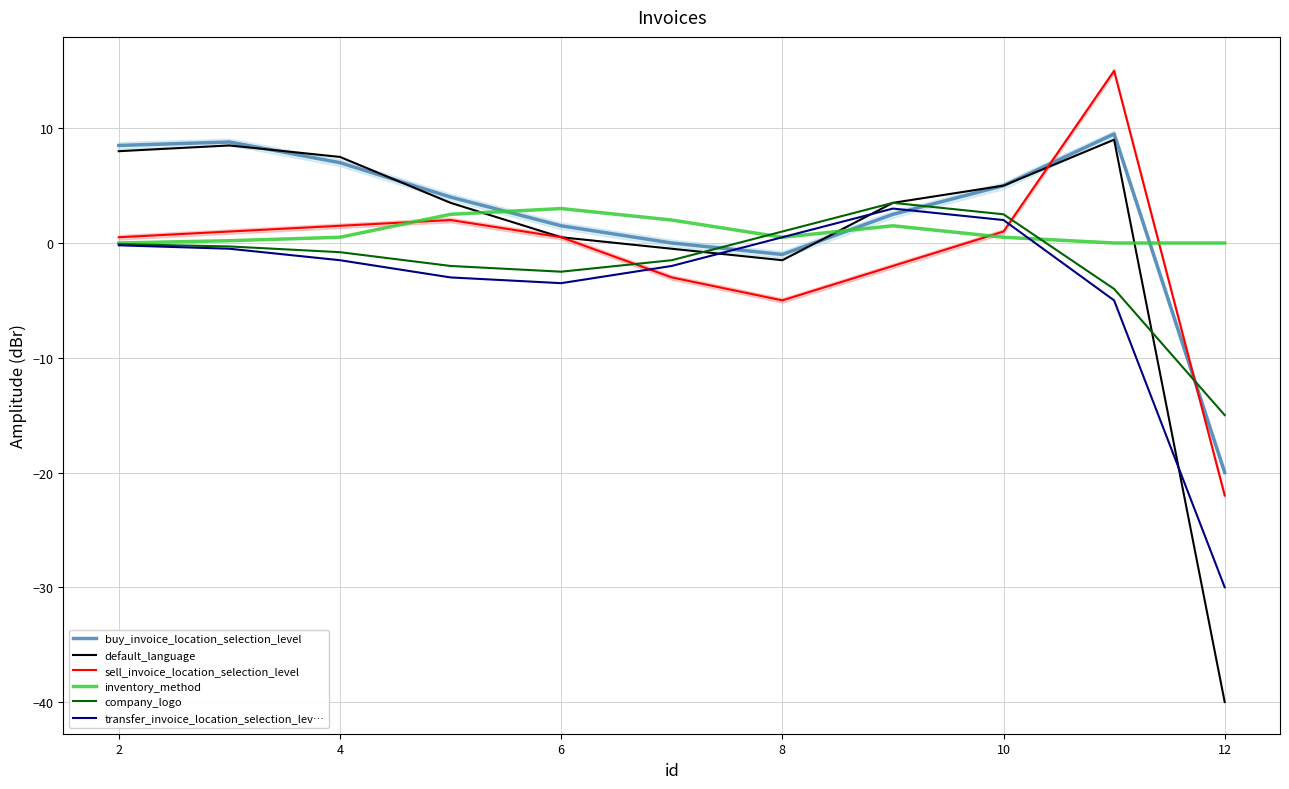

Is it true that sell_invoice_location_selection_level equals 0.8 at 0?

False